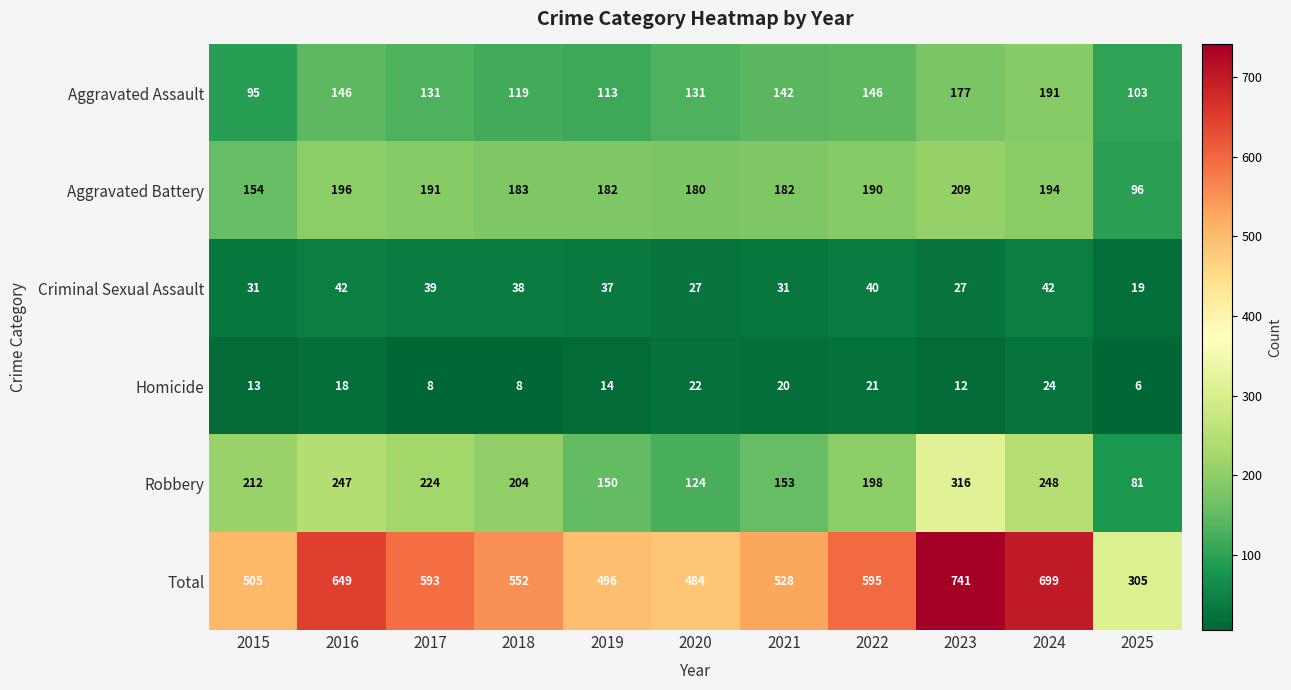

List the series in order of their peak value, highest first.

Total, Robbery, Aggravated Battery, Aggravated Assault, Criminal Sexual Assault, Homicide